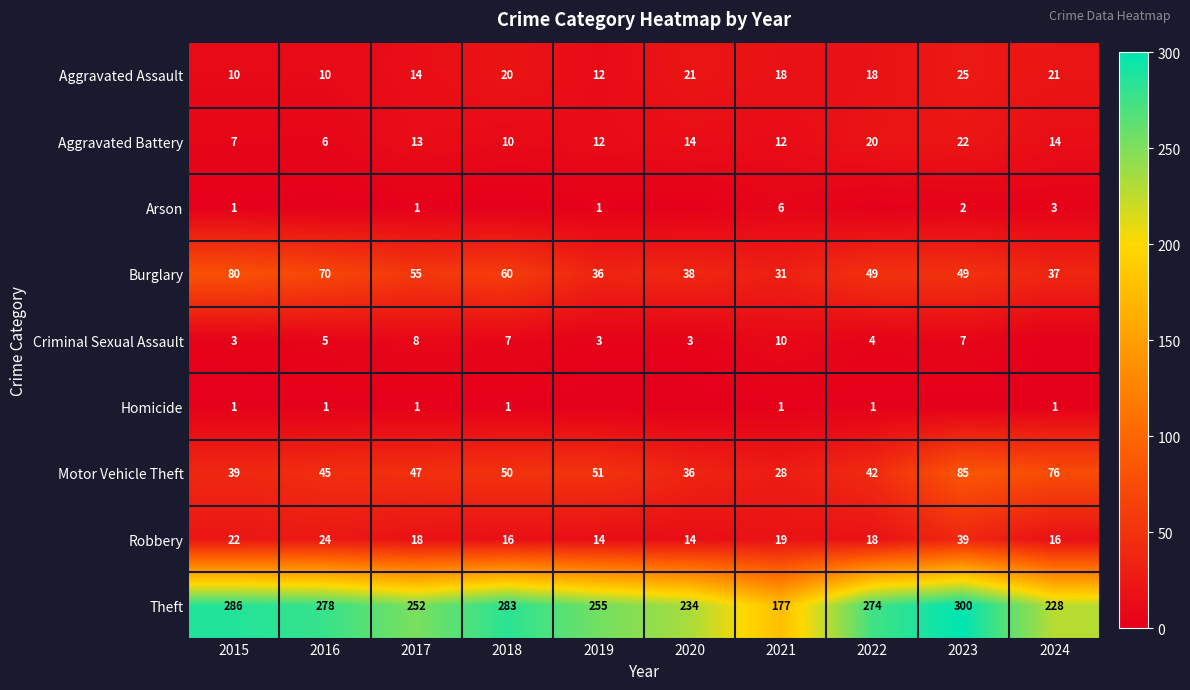

What is the spread (max minus min) of values at 2015?

285